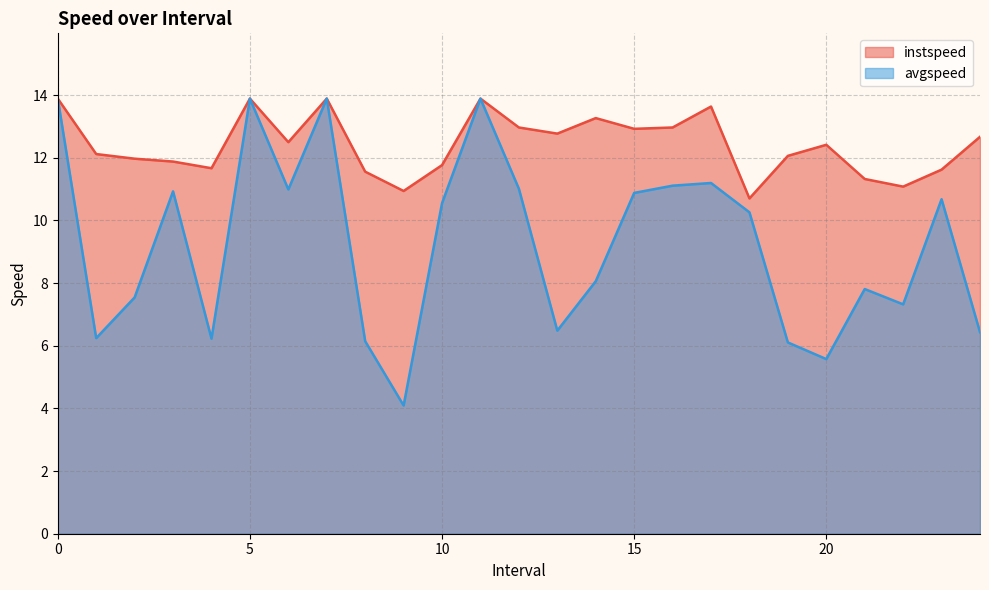

What is the spread (max minus min) of values at 13.0?

6.3